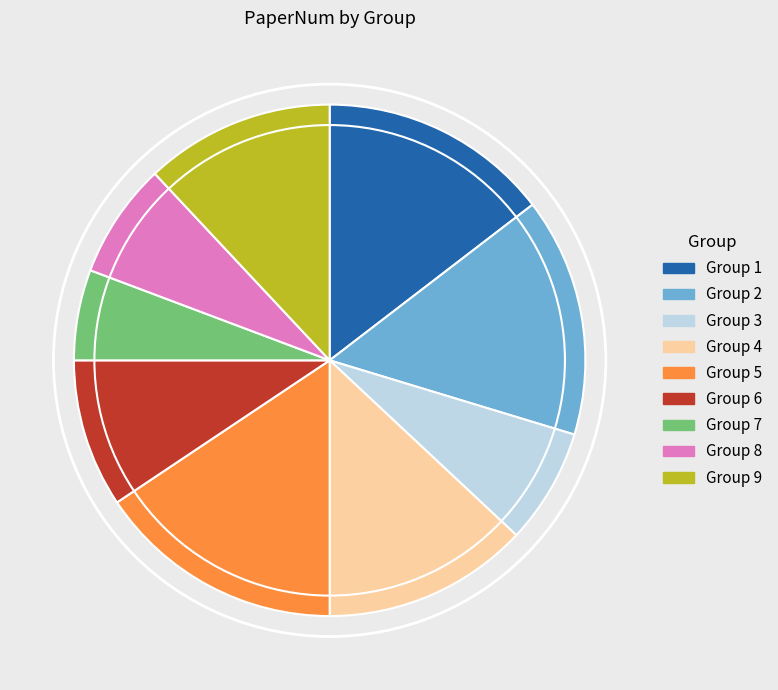

What is the smallest slice in the pie chart?

Group 7